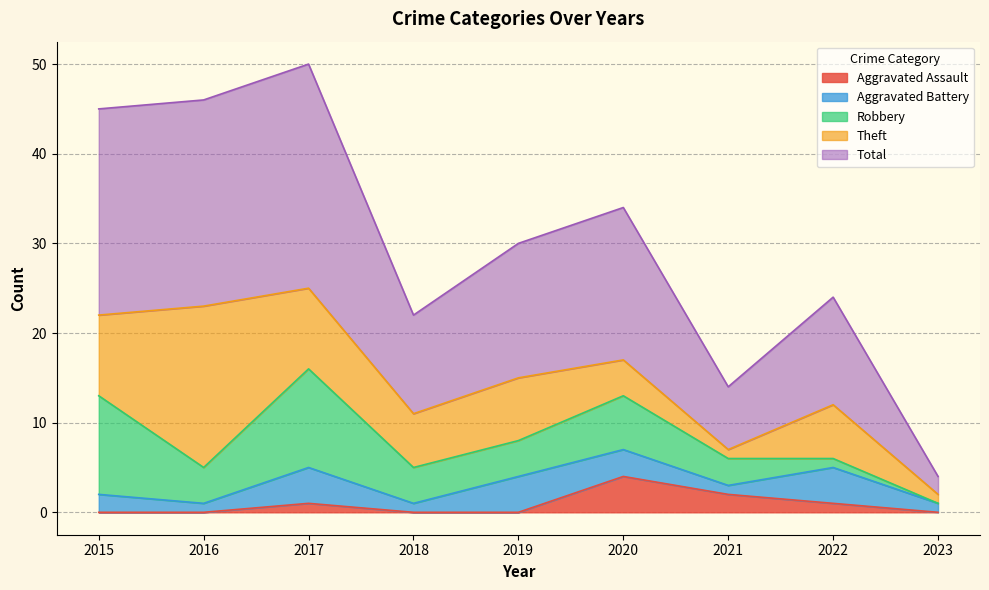

At 2015, list the series in order from largest to smallest.

Total, Robbery, Theft, Aggravated Battery, Aggravated Assault